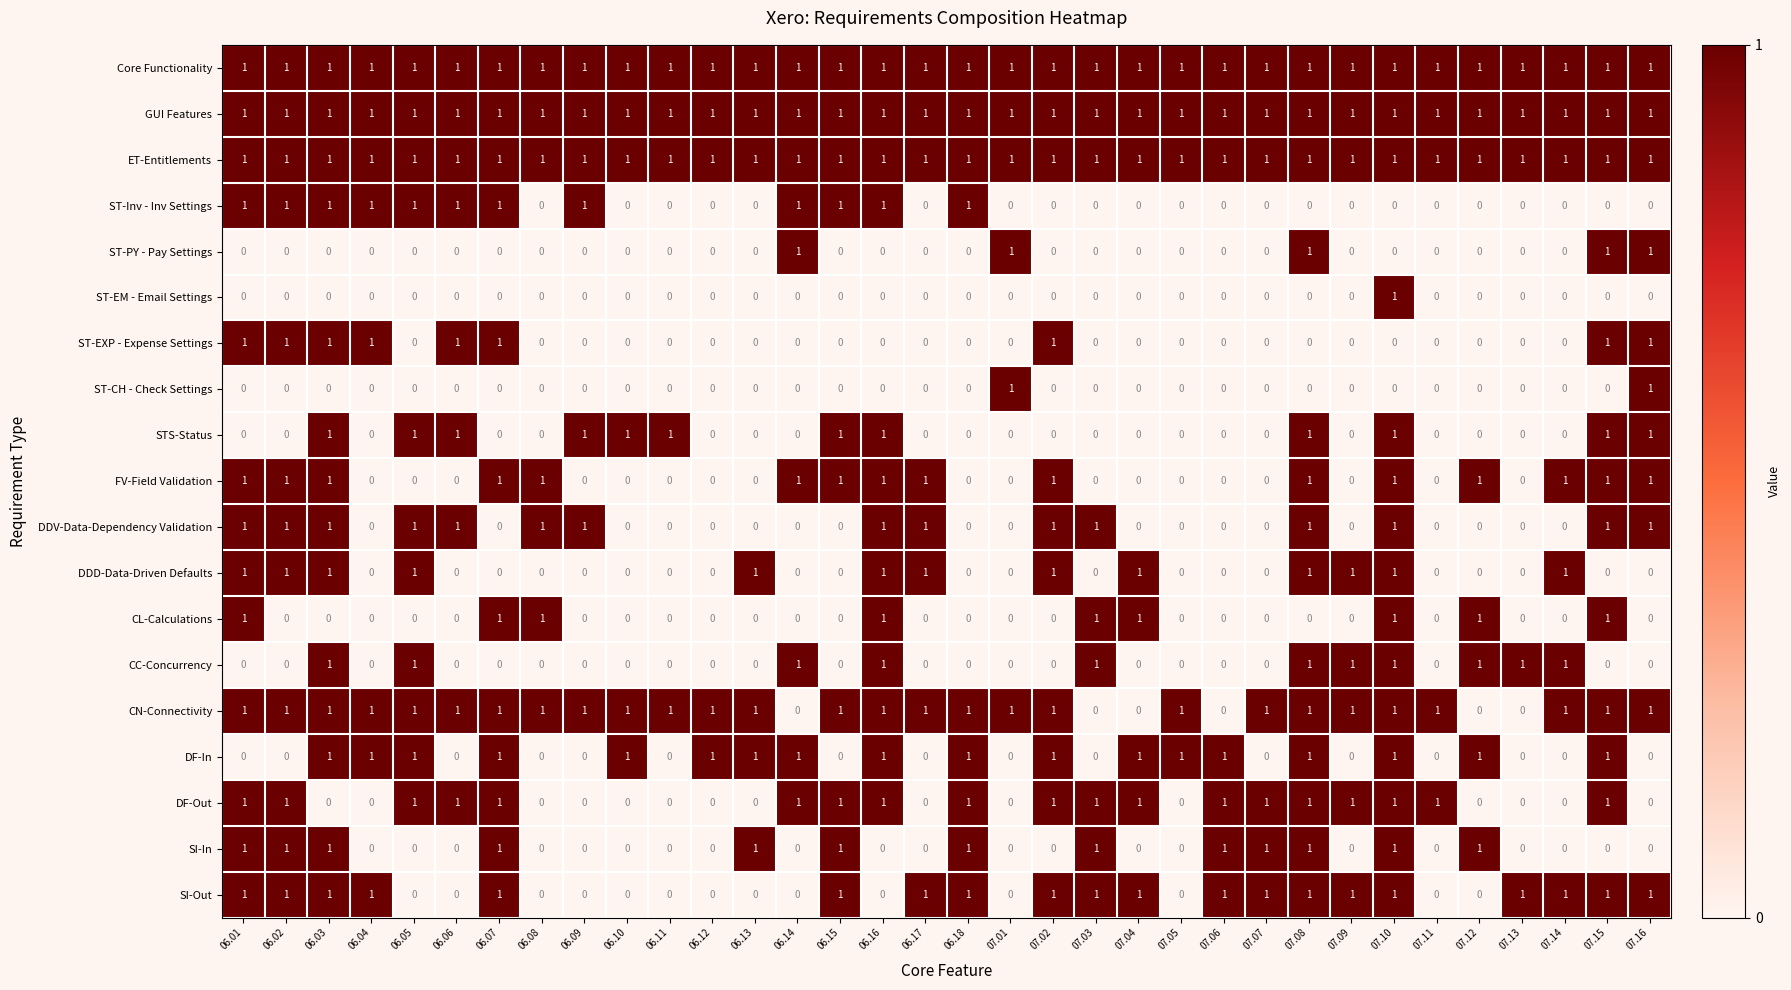

How many series are shown in this chart?

19